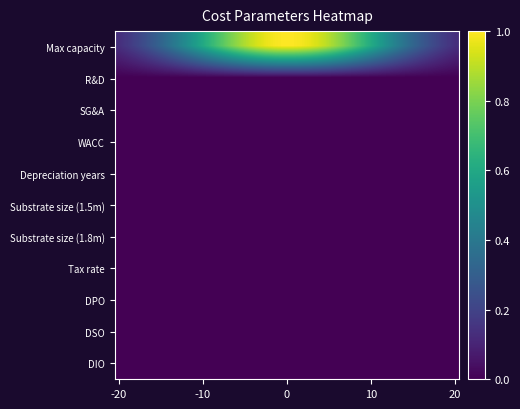

Which label corresponds to the smallest value in the chart?

-20